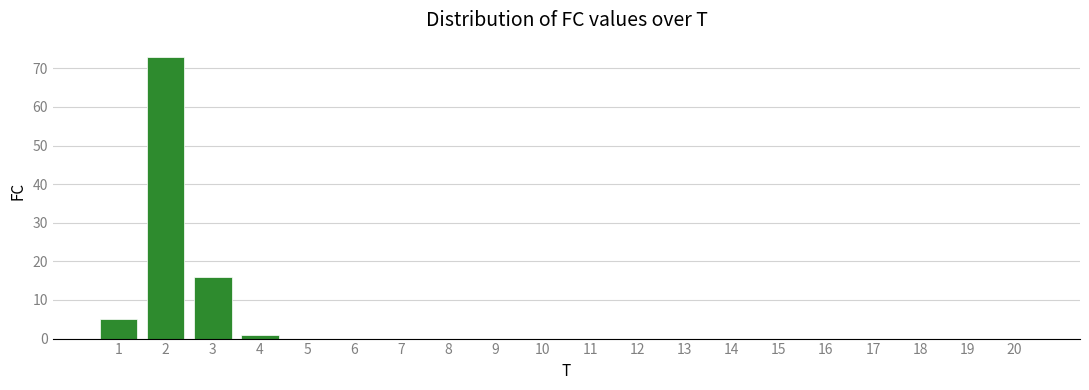

Reading left to right, what are all the values shown in this chart?

1=5	2=73	3=16	4=1	5=0	6=0	7=0	8=0	9=0	10=0	11=0	12=0	13=0	14=0	15=0	16=0	17=0	18=0	19=0	20=0